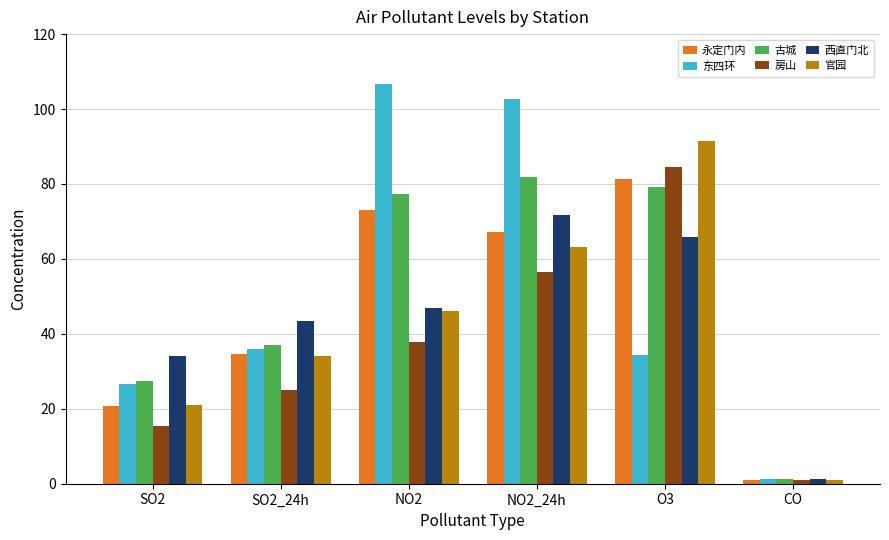

Where is 永定门内 nearest to the value 41?

SO2_24h